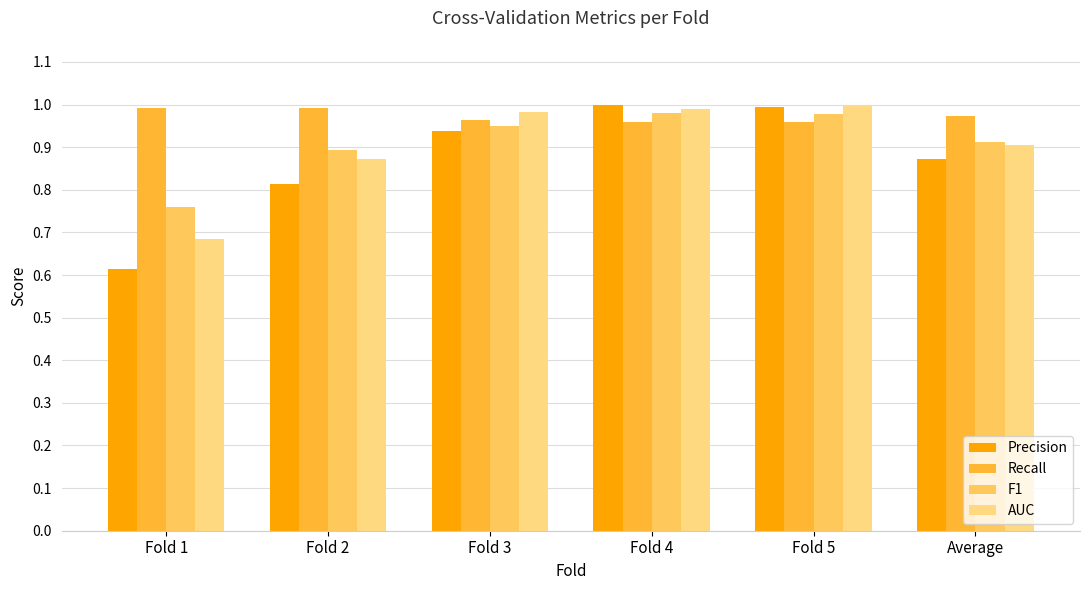

How many bars are there in each group?

4